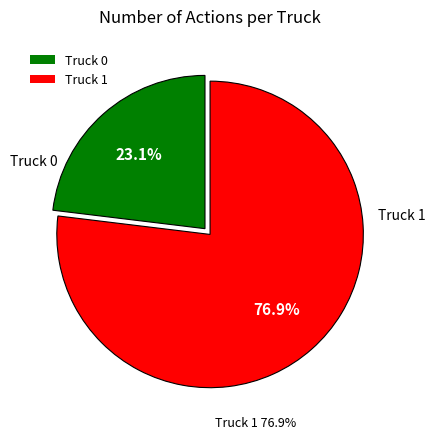

True or false: Truck 1 accounts for 77% of the total.

True